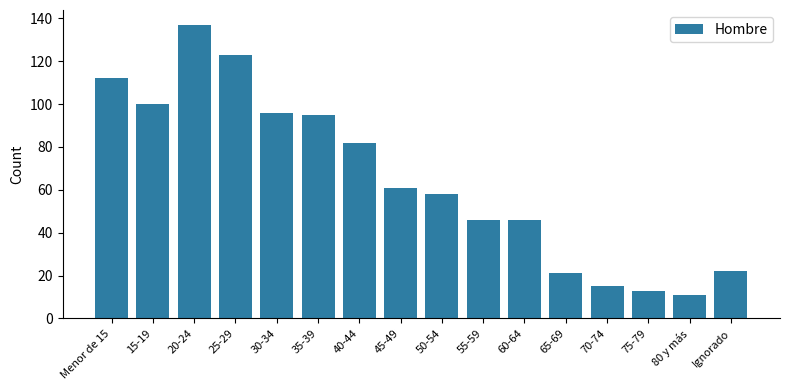

What is the difference between the maximum and second lowest values?

124